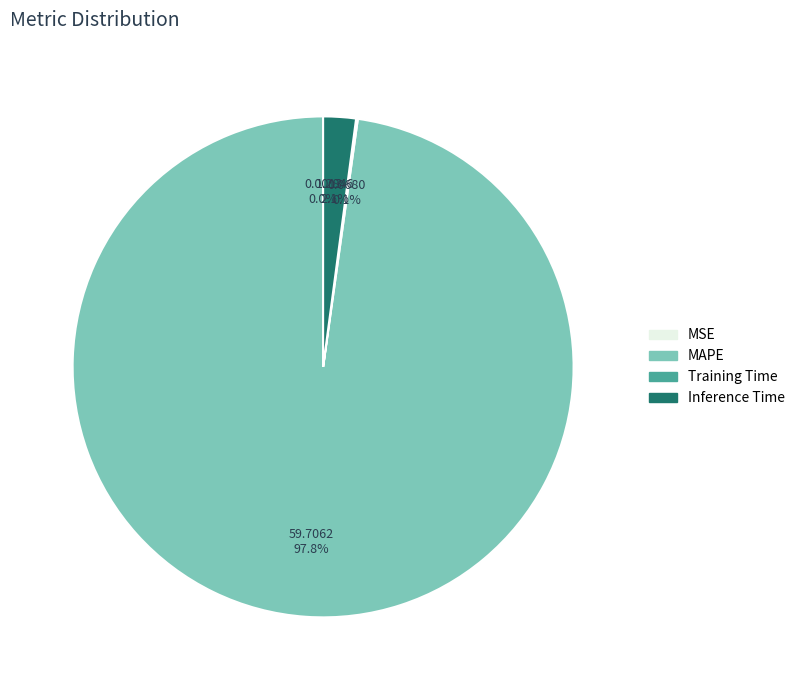

What is the largest slice in the pie chart?

MAPE